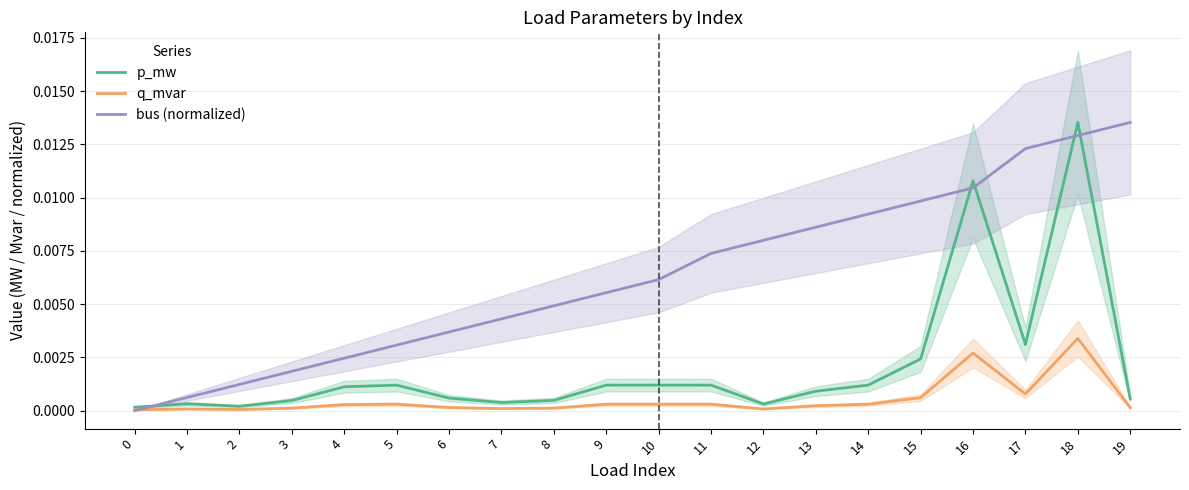

True or false: q_mvar and bus (normalized) cross at least once.

True